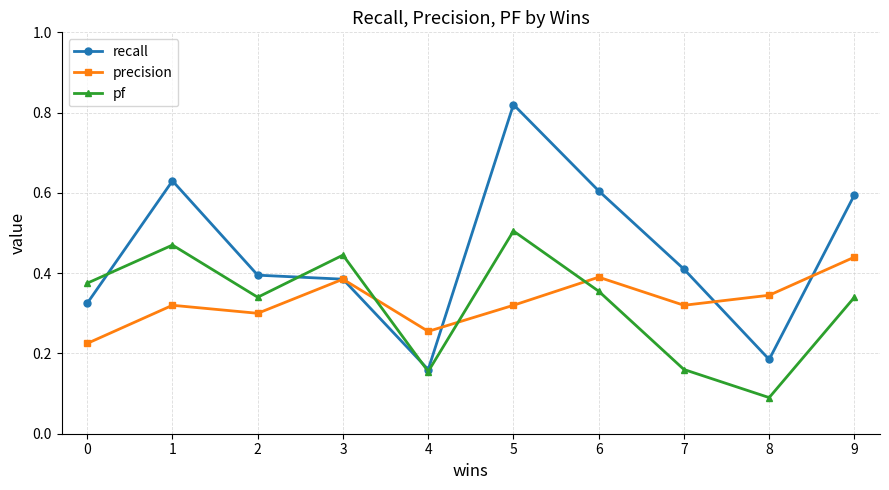

Which series ends up on top after the final intersection of pf and precision?

precision